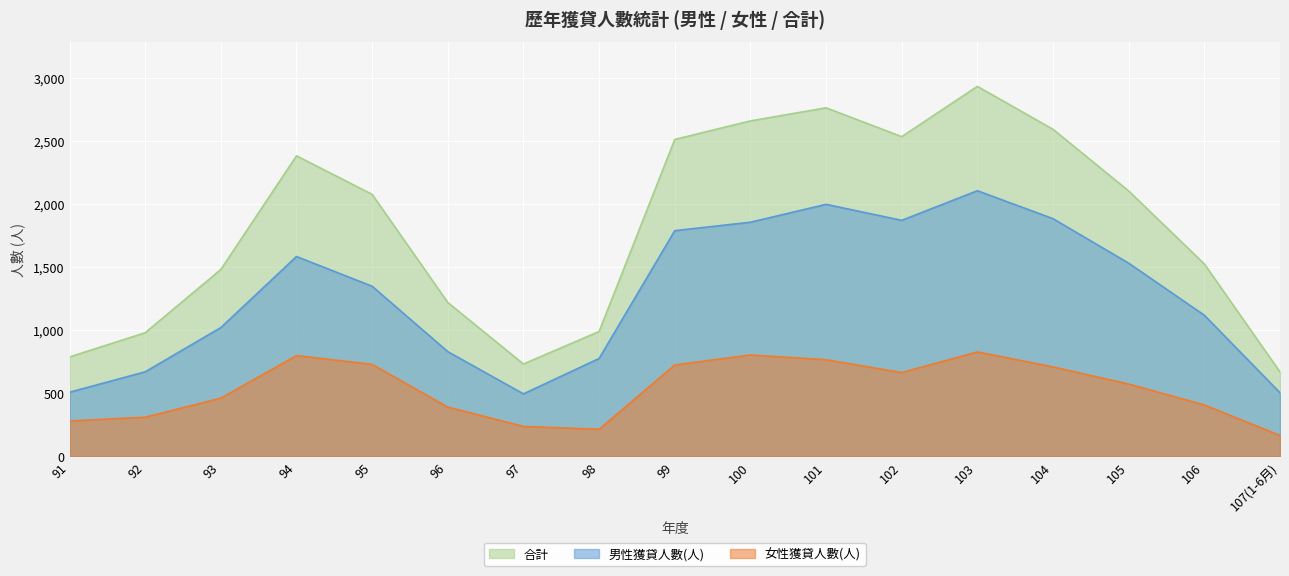

In 合計, how many points are higher than both neighbors (excluding endpoints)?

3